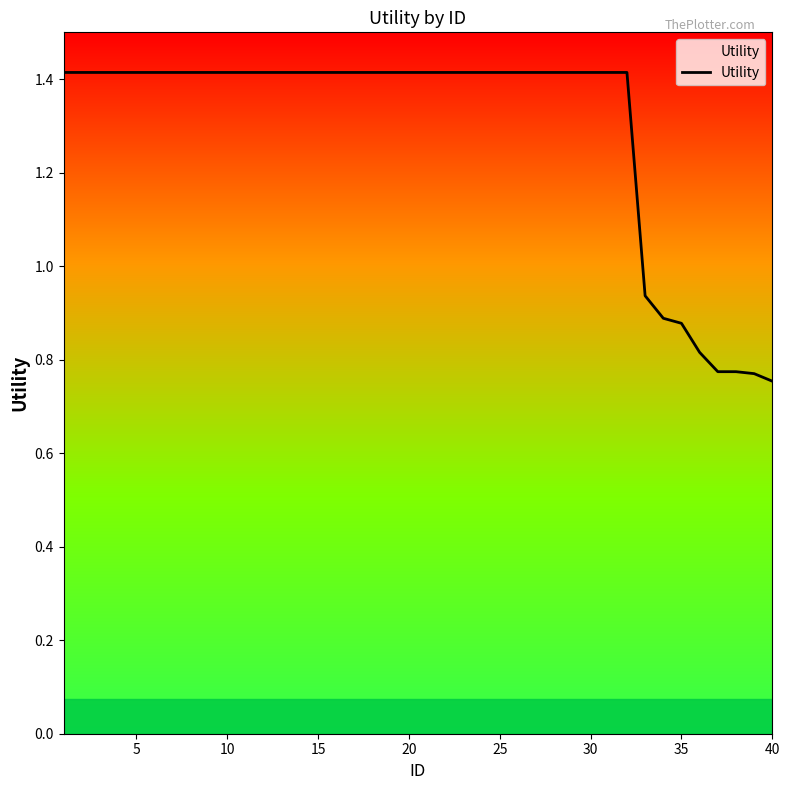

What is the maximum value shown in the chart?

1.4